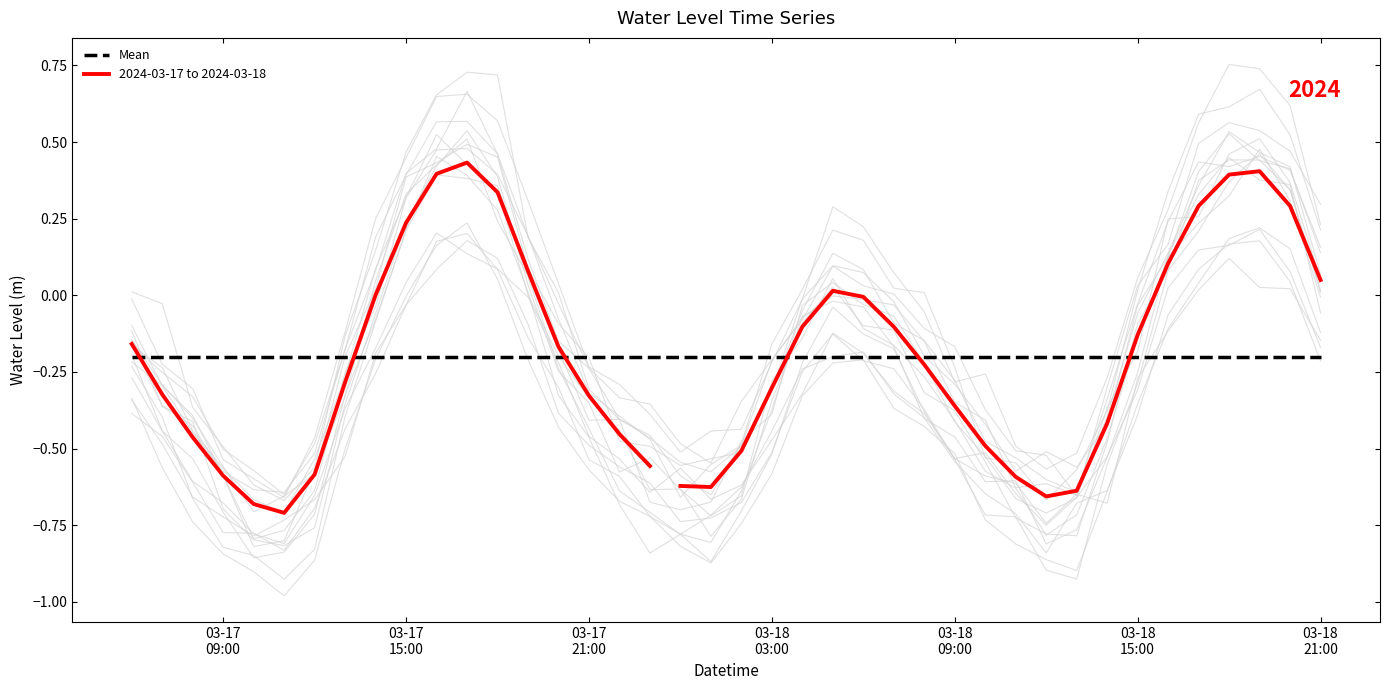

Rank the categories by value from highest to lowest.

2024-03-17 17:00:00, 2024-03-18 19:00:00, 2024-03-18 18:00:00, 2024-03-17 16:00:00, 2024-03-18 20:00:00, 2024-03-17 18:00:00, 2024-03-18 17:00:00, 2024-03-17 15:00:00, 2024-03-18 16:00:00, 2024-03-18 21:00:00, 2024-03-17 14:00:00, 2024-03-17 19:00:00, 2024-03-18 06:00:00, 2024-03-18 05:00:00, 2024-03-18 04:00:00, 2024-03-17 06:00:00, 2024-03-18 15:00:00, 2024-03-18 07:00:00, 2024-03-18 08:00:00, 2024-03-17 20:00:00, 2024-03-17 13:00:00, 2024-03-18 09:00:00, 2024-03-17 07:00:00, 2024-03-17 21:00:00, 2024-03-18 03:00:00, 2024-03-18 14:00:00, 2024-03-17 22:00:00, 2024-03-17 23:00:00, 2024-03-18 10:00:00, 2024-03-17 08:00:00, 2024-03-18 02:00:00, 2024-03-18 11:00:00, 2024-03-18 00:00:00, 2024-03-17 09:00:00, 2024-03-18 12:00:00, 2024-03-17 12:00:00, 2024-03-18 01:00:00, 2024-03-18 13:00:00, 2024-03-17 10:00:00, 2024-03-17 11:00:00